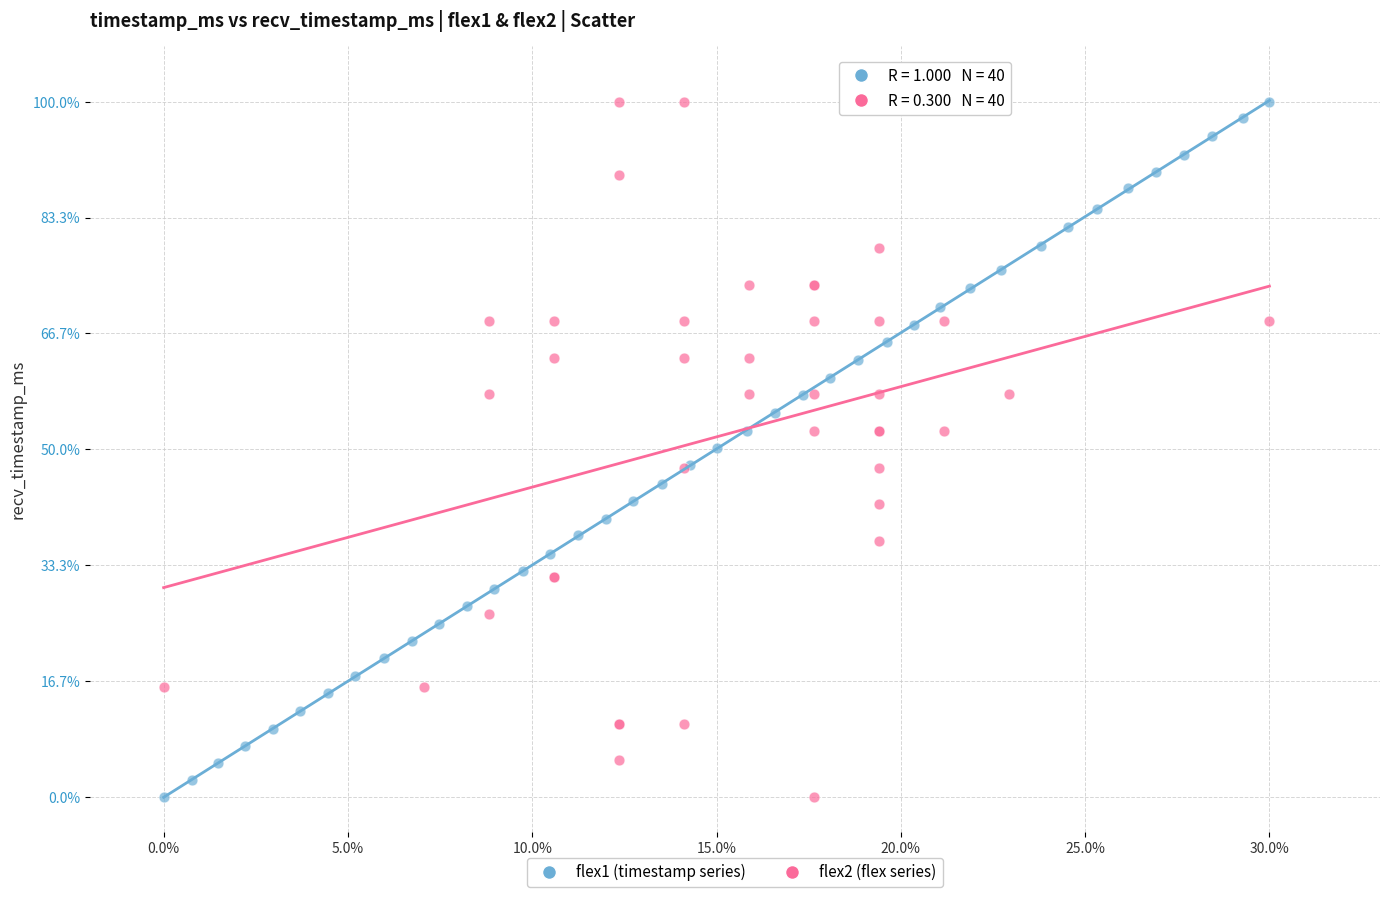

What are all the series names shown in the legend?

flex1 (timestamp series), flex2 (flex series)